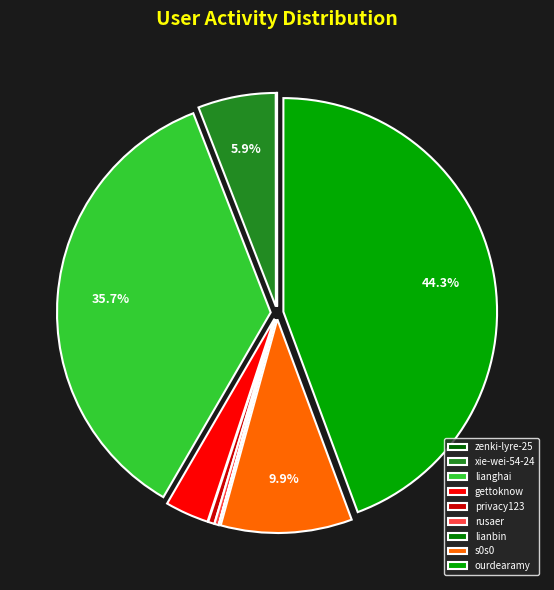

Does lianbin represent more than half of the total?

No